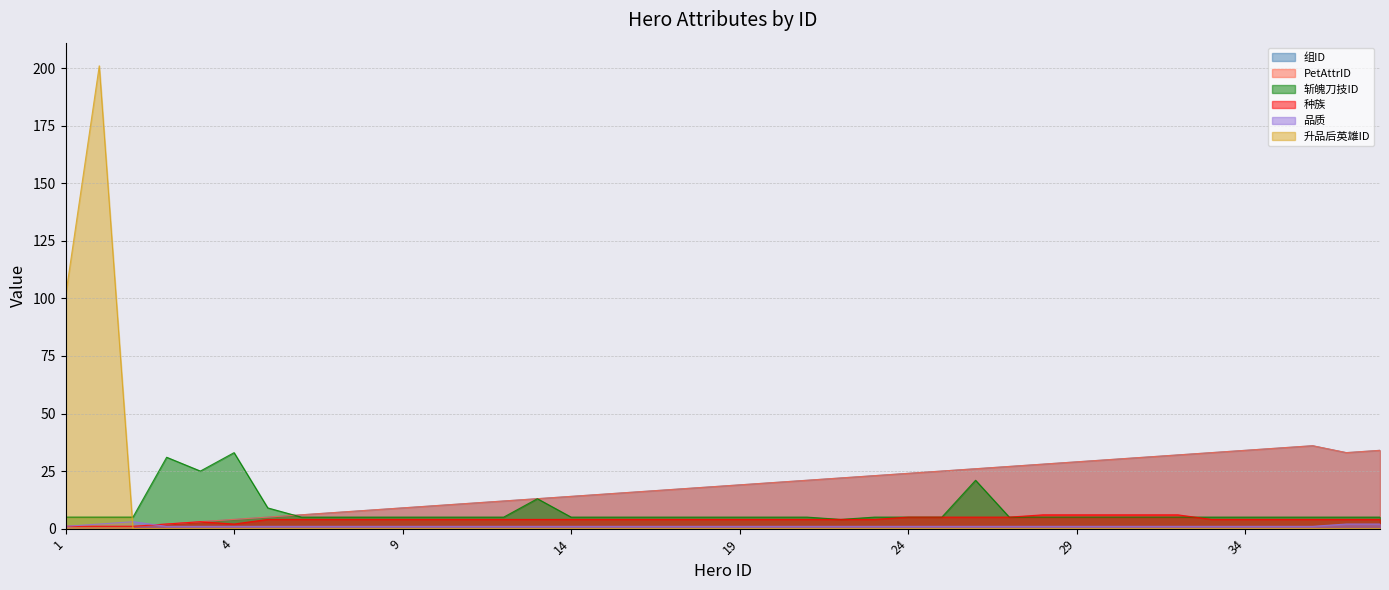

Reading right to left, what are all the values shown in this chart?

组ID: 401=34.0	301=33.0	36=36.0	35=35.0	34=34.0	33=33.0	32=32.0	31=31.0	30=30.0	29=29.0	28=28.0	27=27.0	26=26.0	25=25.0	24=24.0	23=23.0	22=22.0	21=21.0	20=20.0	19=19.0	18=18.0	17=17.0	16=16.0	15=15.0	14=14.0	13=13.0	12=12.0	11=11.0	10=10.0	9=9.0	8=8.0	7=7.0	6=6.0	5=5.0	4=4.0	3=3.0	2=2.0	201=1.0	101=1.0	1=1.0
PetAttrID: 401=34.0	301=33.0	36=36.0	35=35.0	34=34.0	33=33.0	32=32.0	31=31.0	30=30.0	29=29.0	28=28.0	27=27.0	26=26.0	25=25.0	24=24.0	23=23.0	22=22.0	21=21.0	20=20.0	19=19.0	18=18.0	17=17.0	16=16.0	15=15.0	14=14.0	13=13.0	12=12.0	11=11.0	10=10.0	9=9.0	8=8.0	7=7.0	6=6.0	5=5.0	4=4.0	3=3.0	2=2.0	201=1.0	101=1.0	1=1.0
斩魄刀技ID: 401=5.0	301=5.0	36=5.0	35=5.0	34=5.0	33=5.0	32=5.0	31=5.0	30=5.0	29=5.0	28=5.0	27=5.0	26=21.0	25=5.0	24=5.0	23=5.0	22=4.0	21=5.0	20=5.0	19=5.0	18=5.0	17=5.0	16=5.0	15=5.0	14=5.0	13=13.0	12=5.0	11=5.0	10=5.0	9=5.0	8=5.0	7=5.0	6=5.0	5=9.0	4=33.0	3=25.0	2=31.0	201=5.0	101=5.0	1=5.0
种族: 401=4.0	301=4.0	36=4.0	35=4.0	34=4.0	33=4.0	32=6.0	31=6.0	30=6.0	29=6.0	28=6.0	27=5.0	26=5.0	25=5.0	24=5.0	23=4.0	22=4.0	21=4.0	20=4.0	19=4.0	18=4.0	17=4.0	16=4.0	15=4.0	14=4.0	13=4.0	12=4.0	11=4.0	10=4.0	9=4.0	8=4.0	7=4.0	6=4.0	5=4.0	4=2.0	3=3.0	2=2.0	201=1.0	101=1.0	1=1.0
品质: 401=2.0	301=2.0	36=1.0	35=1.0	34=1.0	33=1.0	32=1.0	31=1.0	30=1.0	29=1.0	28=1.0	27=1.0	26=1.0	25=1.0	24=1.0	23=1.0	22=1.0	21=1.0	20=1.0	19=1.0	18=1.0	17=1.0	16=1.0	15=1.0	14=1.0	13=1.0	12=1.0	11=1.0	10=1.0	9=1.0	8=1.0	7=1.0	6=1.0	5=1.0	4=1.0	3=1.0	2=1.0	201=3.0	101=2.0	1=1.0
升品后英雄ID: 401=0.0	301=0.0	36=0.0	35=0.0	34=0.0	33=0.0	32=0.0	31=0.0	30=0.0	29=0.0	28=0.0	27=0.0	26=0.0	25=0.0	24=0.0	23=0.0	22=0.0	21=0.0	20=0.0	19=0.0	18=0.0	17=0.0	16=0.0	15=0.0	14=0.0	13=0.0	12=0.0	11=0.0	10=0.0	9=0.0	8=0.0	7=0.0	6=0.0	5=0.0	4=0.0	3=0.0	2=0.0	201=0.0	101=201.0	1=101.0